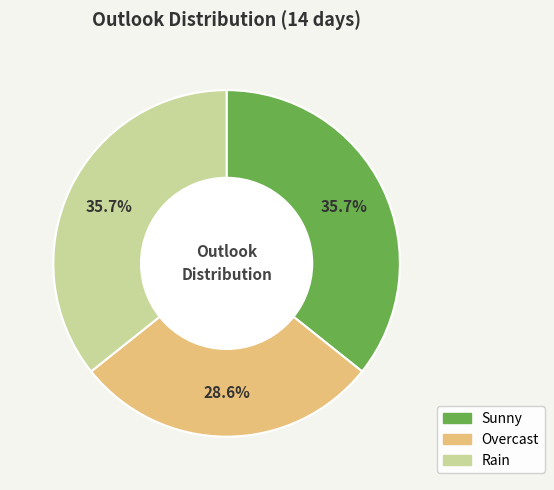

The Sunny slice represents 45% of the pie. True or false?

False